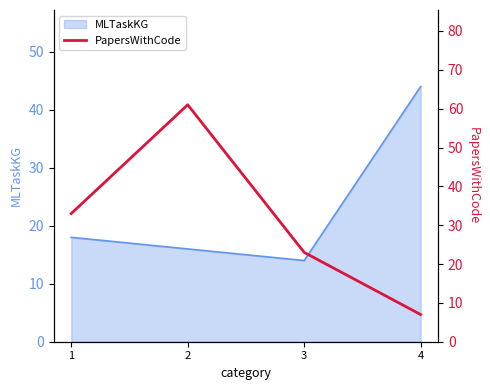

How many lines are shown in the chart?

1